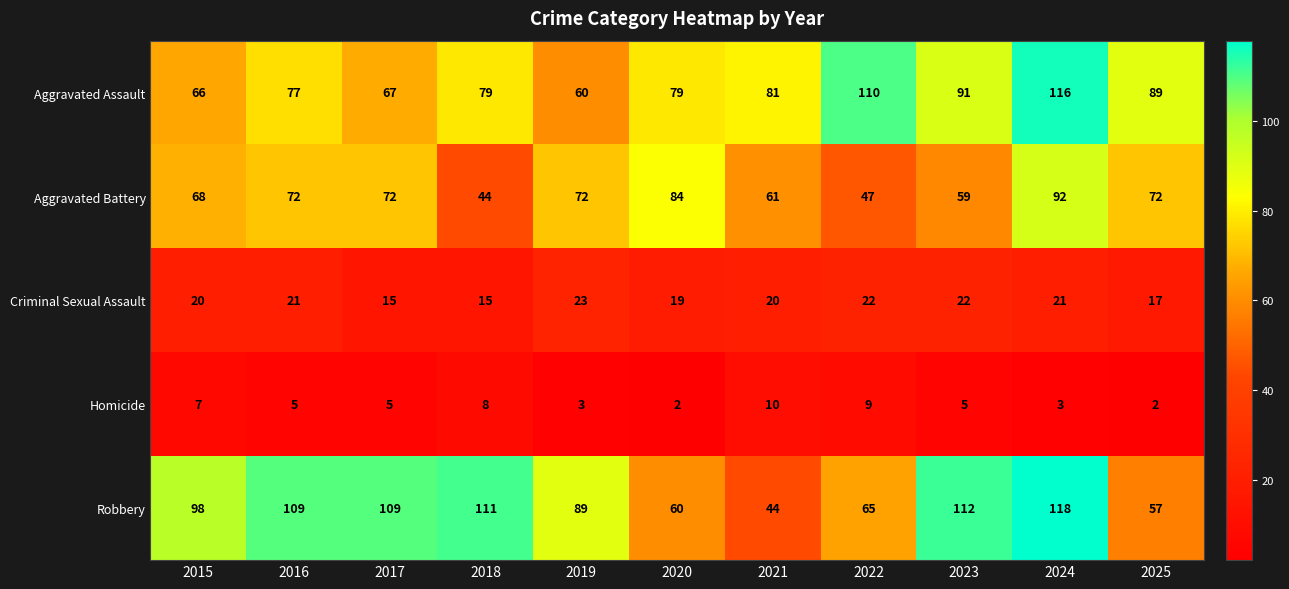

At which category is the sum across all series the highest?

2024